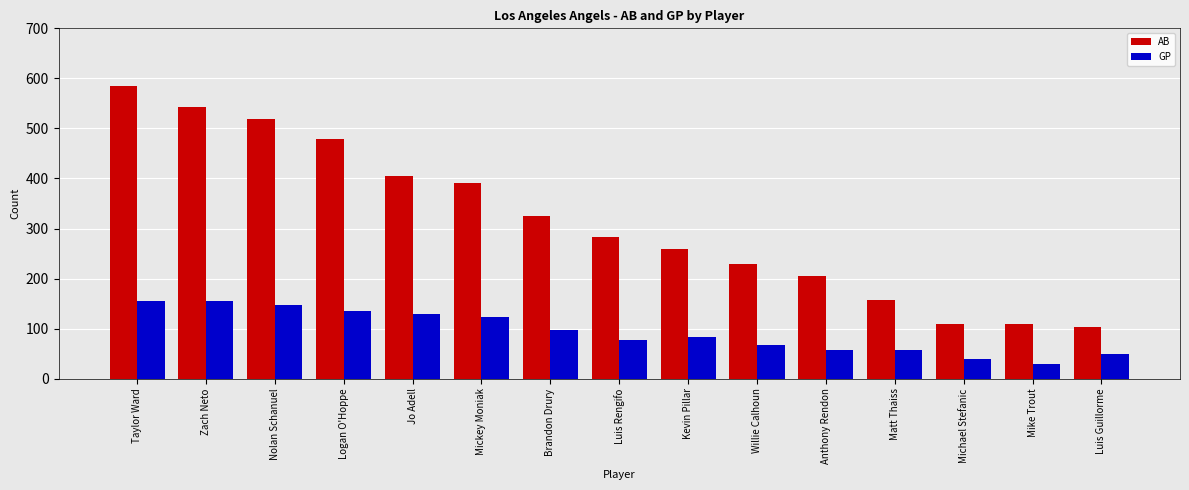

How many bars are there in total?

30